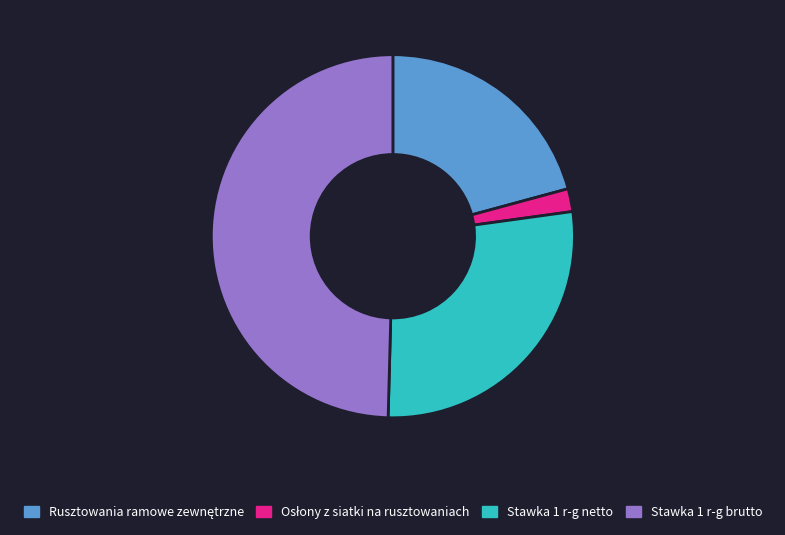

True or false: Stawka 1 r-g brutto accounts for 43% of the total.

False